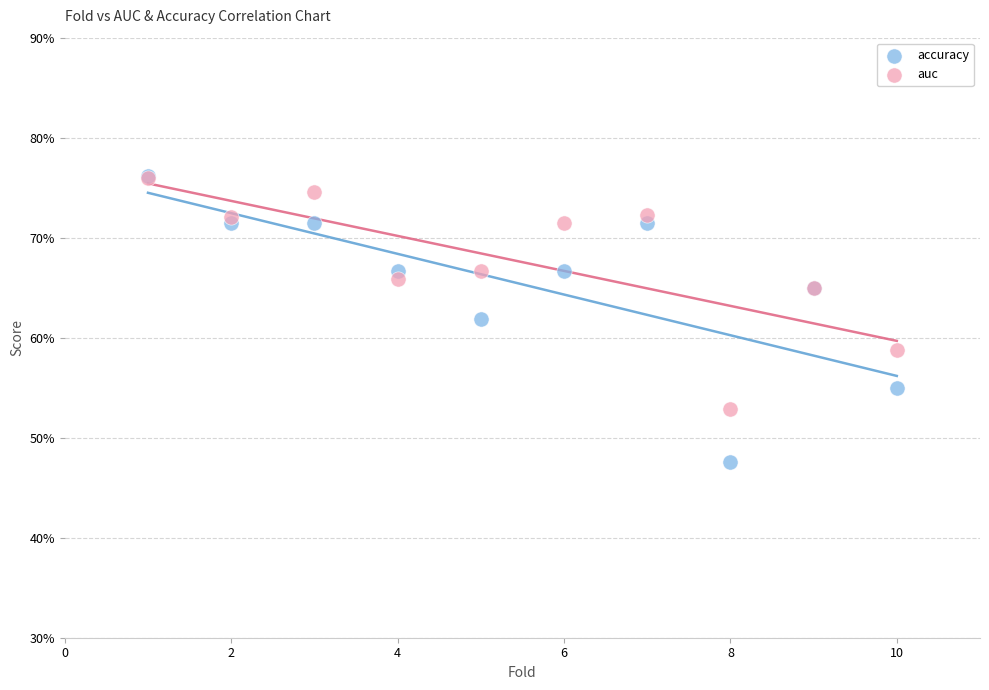

Which series has the widest spread of Y values?

accuracy